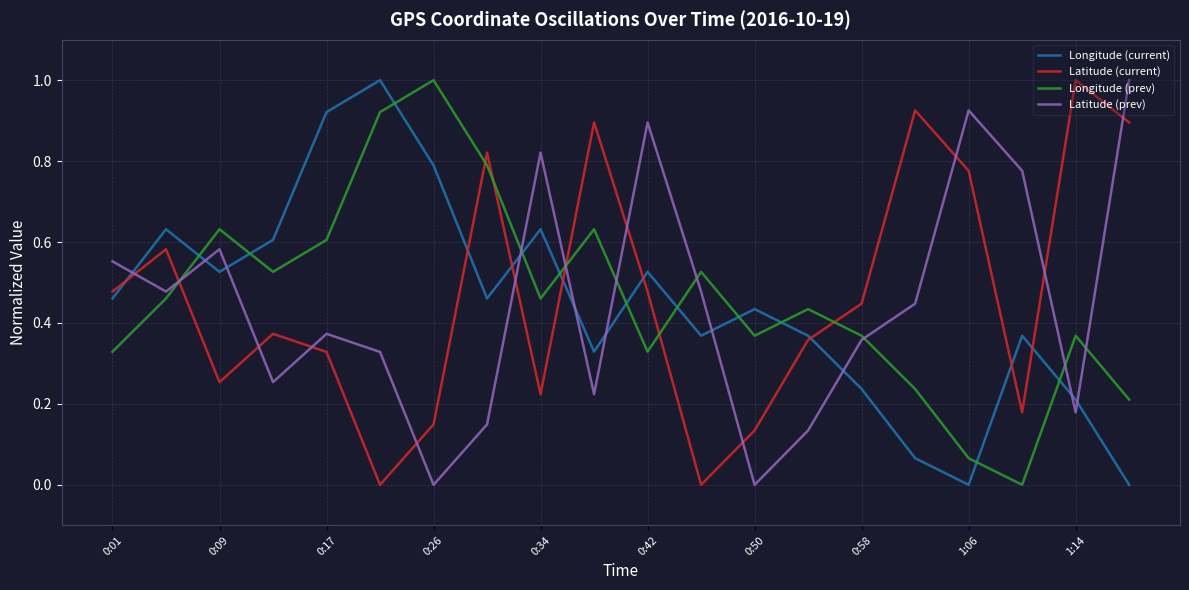

What is the maximum value shown in the chart?

1.0